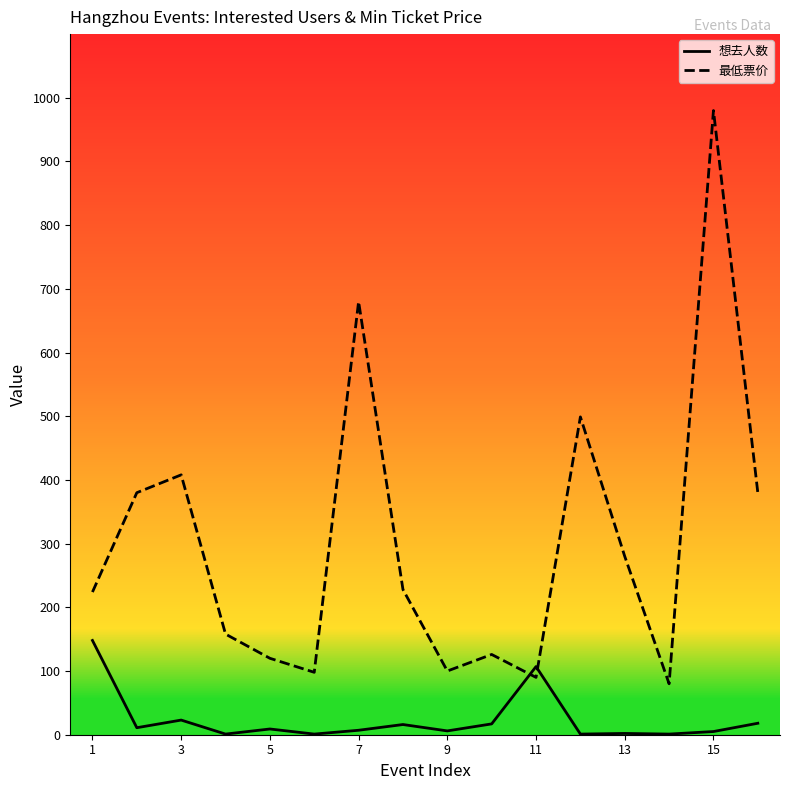

Which series ends up on top after the final intersection of 想去人数 and 最低票价?

最低票价